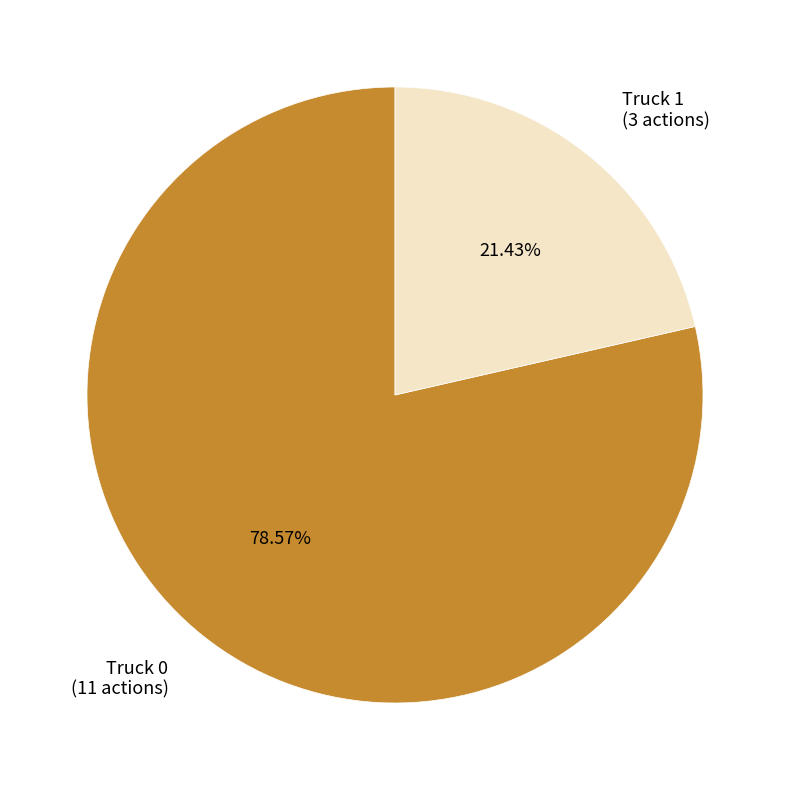

Combined, what portion of the pie is Truck 0 and Truck 1?

100.0%